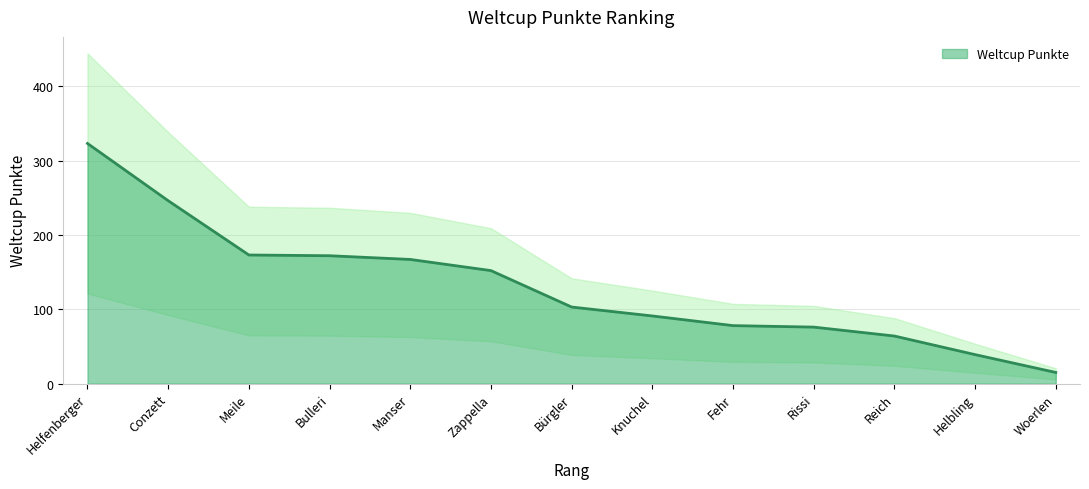

At which label is the value closest to 169?

Manser